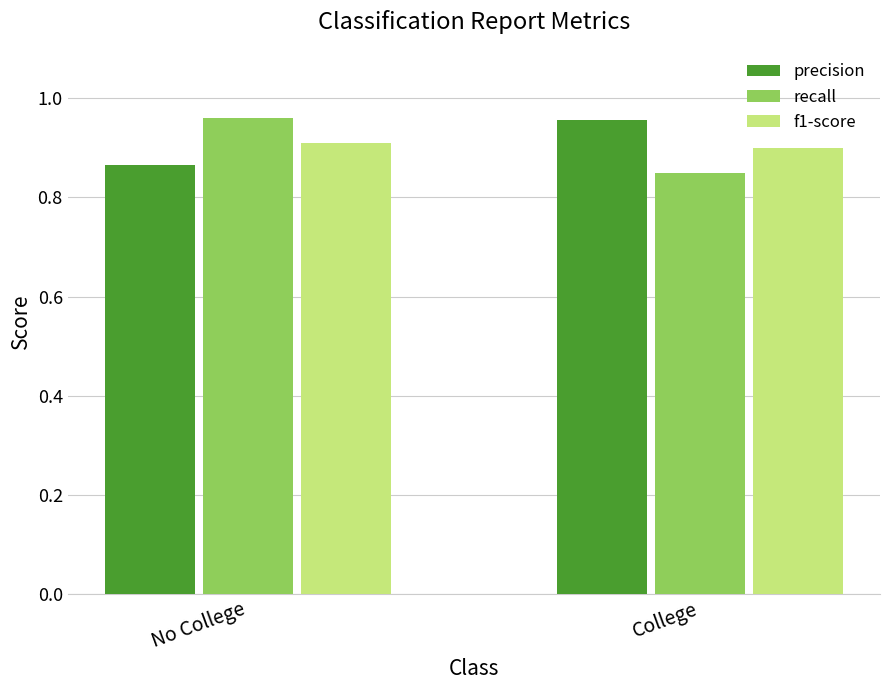

How many bars are there in each group?

3